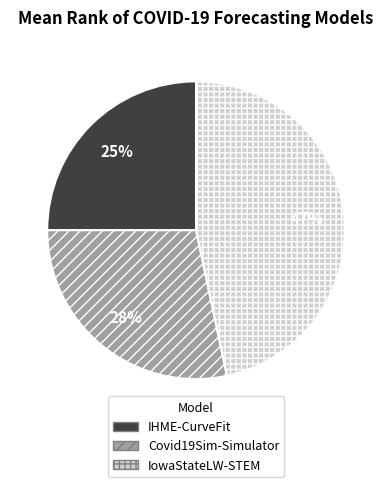

Do IowaStateLW-STEM and Covid19Sim-Simulator together represent more than half of the pie?

Yes